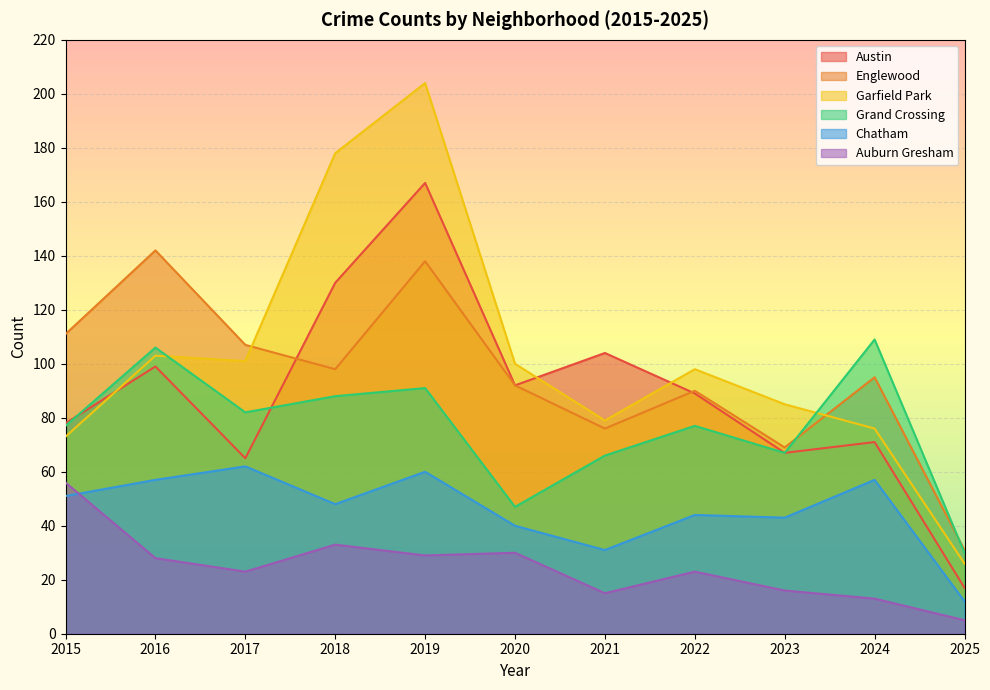

Reading left to right, transcribe all the data shown in this chart.

Austin: 78	99	65	130	167	92	104	89	67	71	17
Englewood: 111	142	107	98	138	92	76	90	69	95	31
Garfield Park: 73	103	101	178	204	100	79	98	85	76	26
Grand Crossing: 77	106	82	88	91	47	66	77	67	109	30
Chatham: 51	57	62	48	60	40	31	44	43	57	12
Auburn Gresham: 56	28	23	33	29	30	15	23	16	13	5